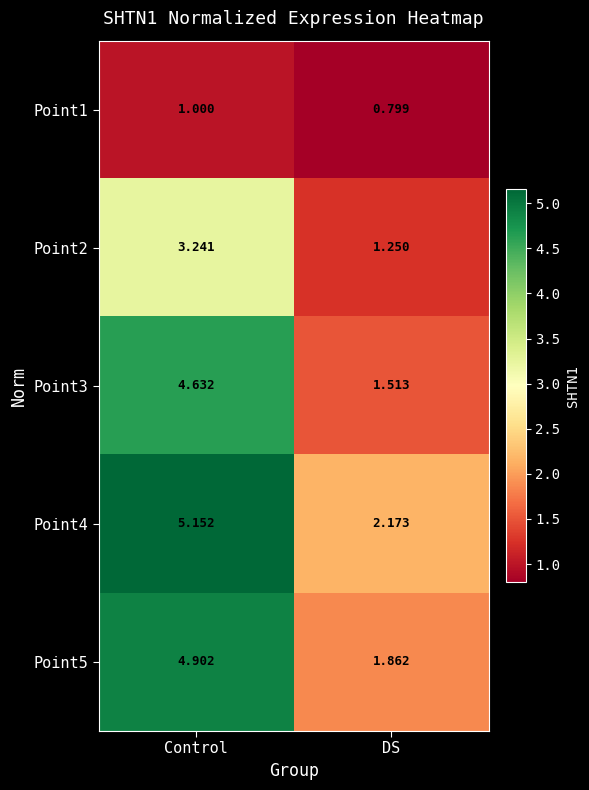

Where does the Point2 series first go above 3?

Control